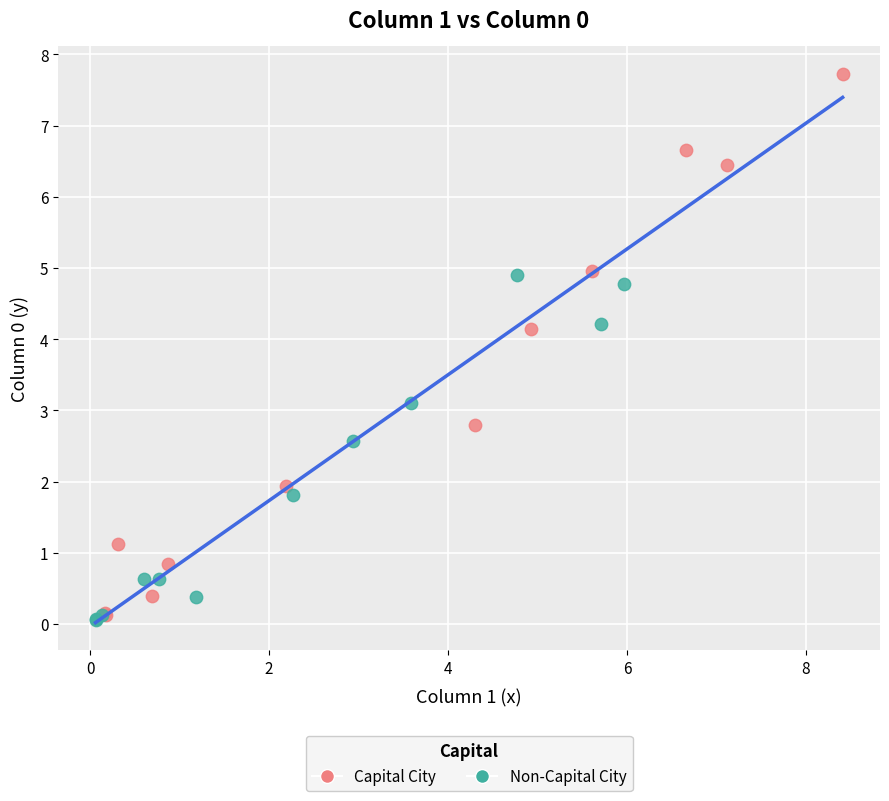

Which series reaches the maximum Y coordinate?

Capital City